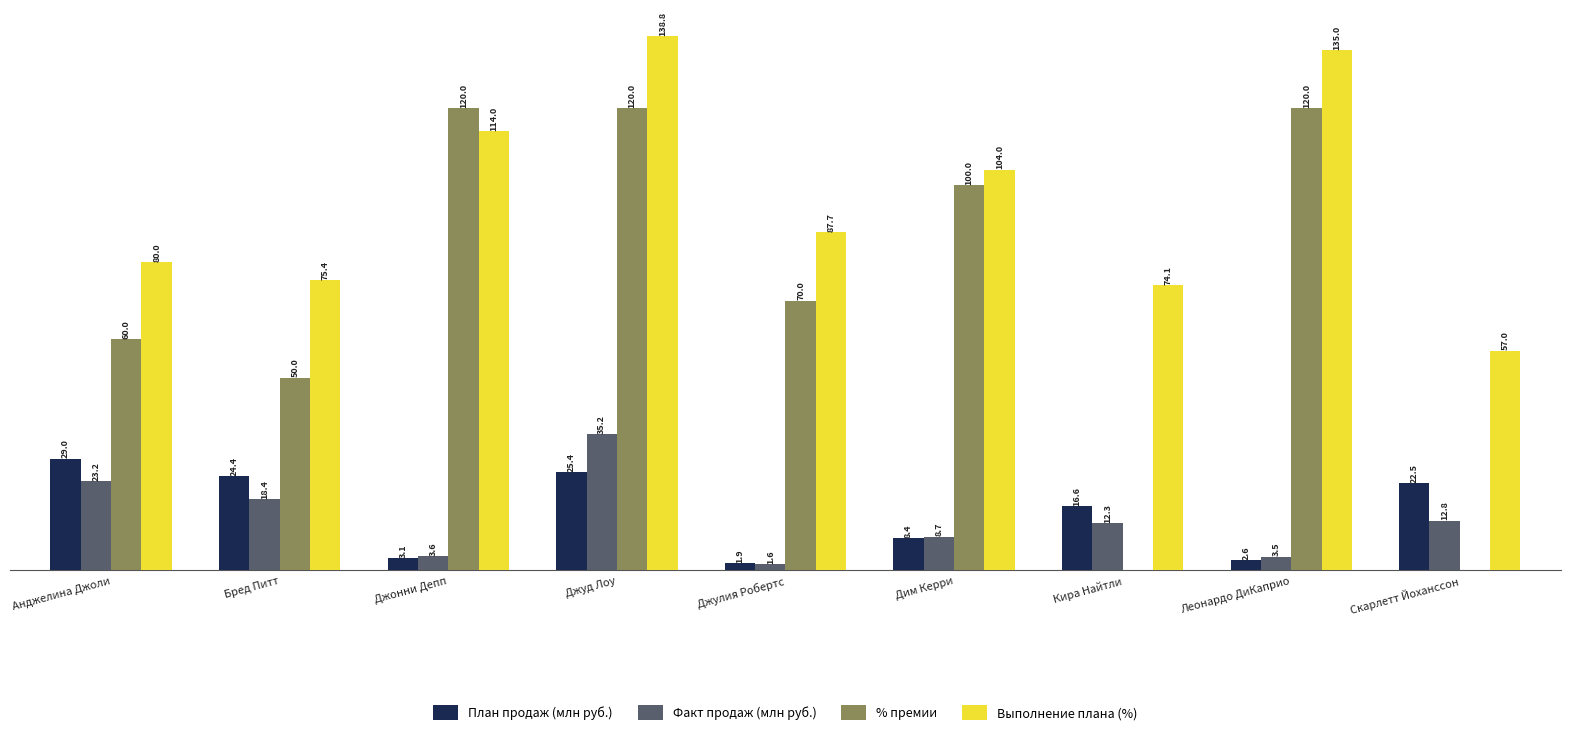

Which series has the largest total across all categories?

Выполнение плана (%)